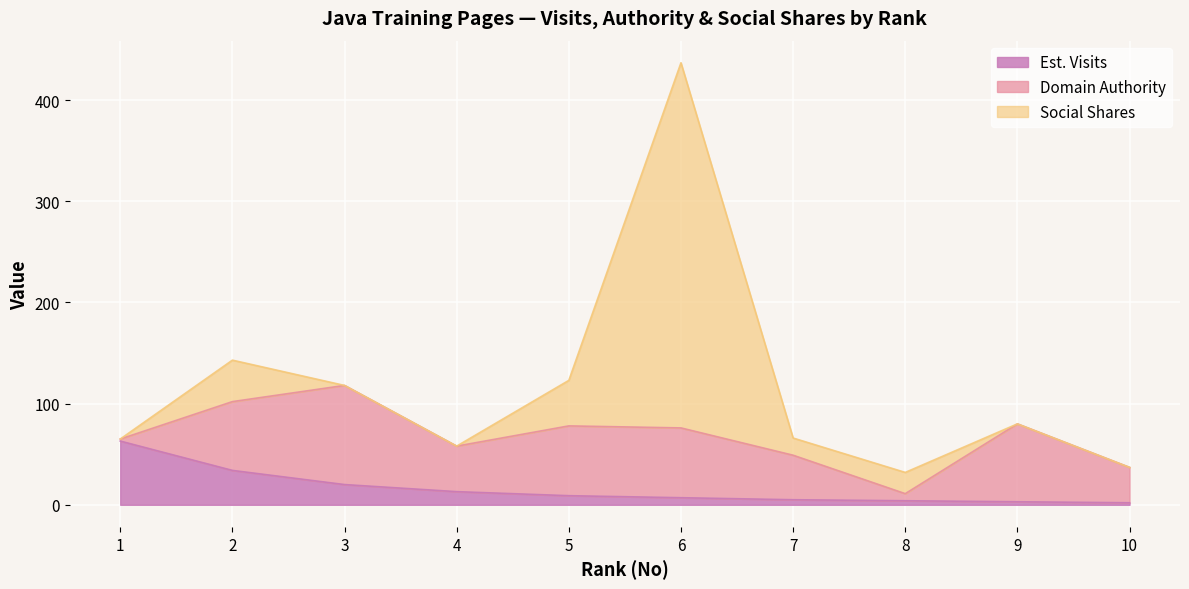

How many data points in Social Shares are less than 17?

5